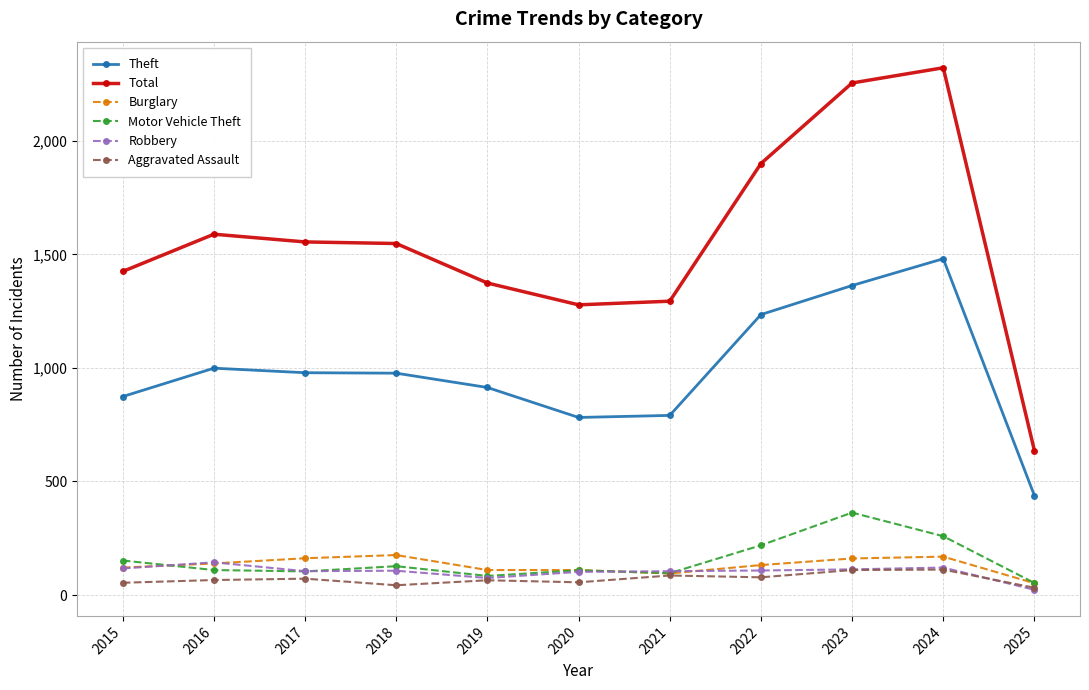

In Total, how many points are lower than both neighbors (excluding endpoints)?

1